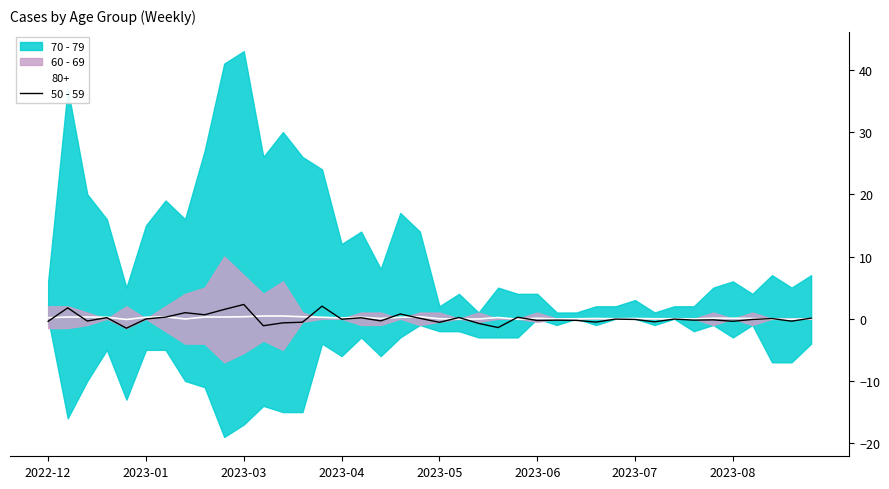

How many interior local valleys (lower than both neighbors) does the data have?

14